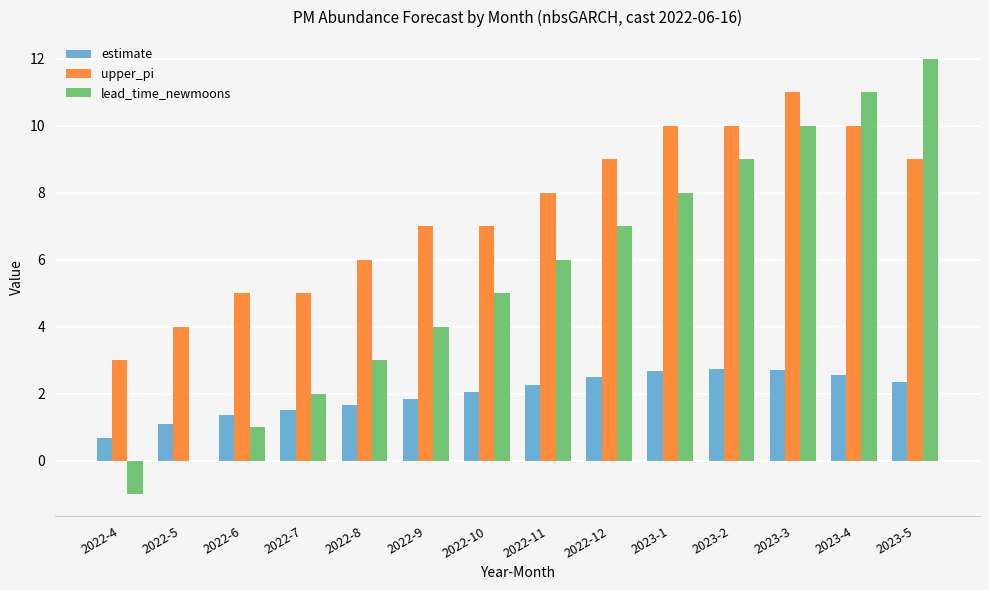

What are all the series names shown in the legend?

estimate, upper_pi, lead_time_newmoons